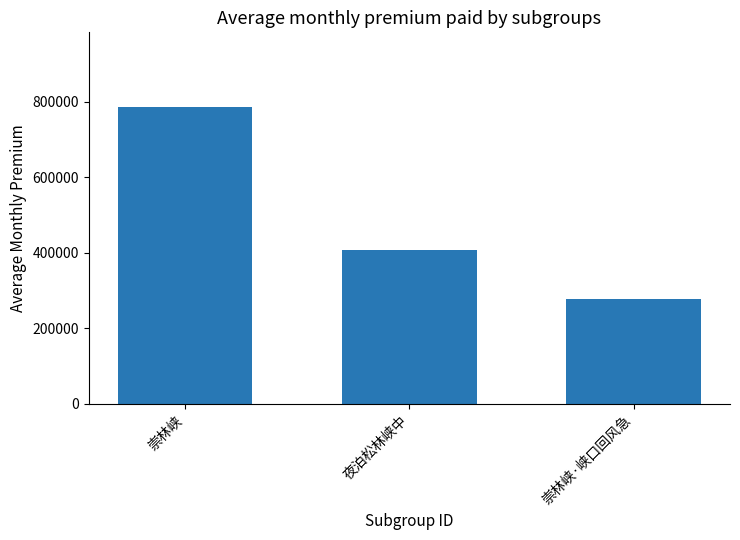

At which label is the value closest to 531964?

夜泊松林峡中